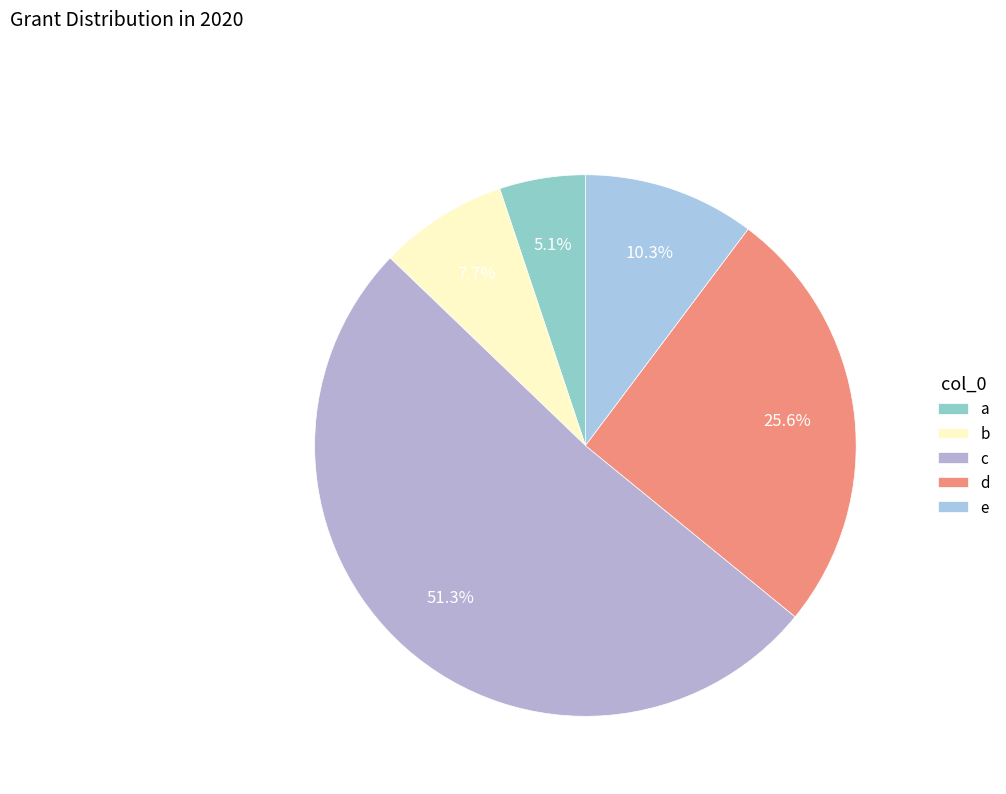

The c slice represents 51% of the pie. True or false?

True